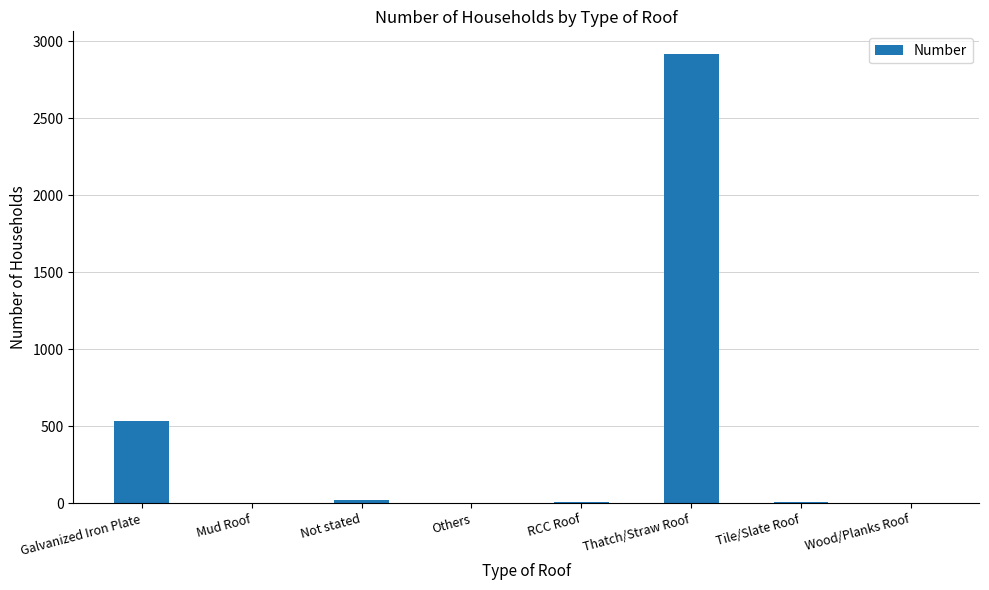

What is the change in value from Galvanized Iron Plate to Not stated?

-518